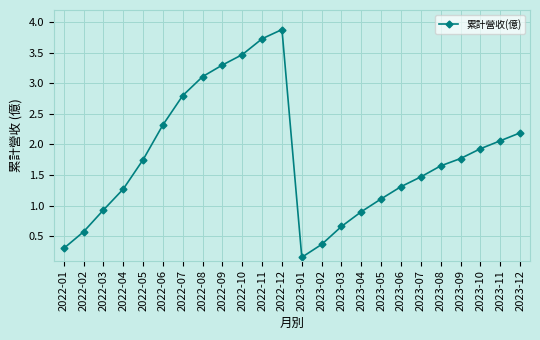

Which label corresponds to the largest value in the chart?

2022-12